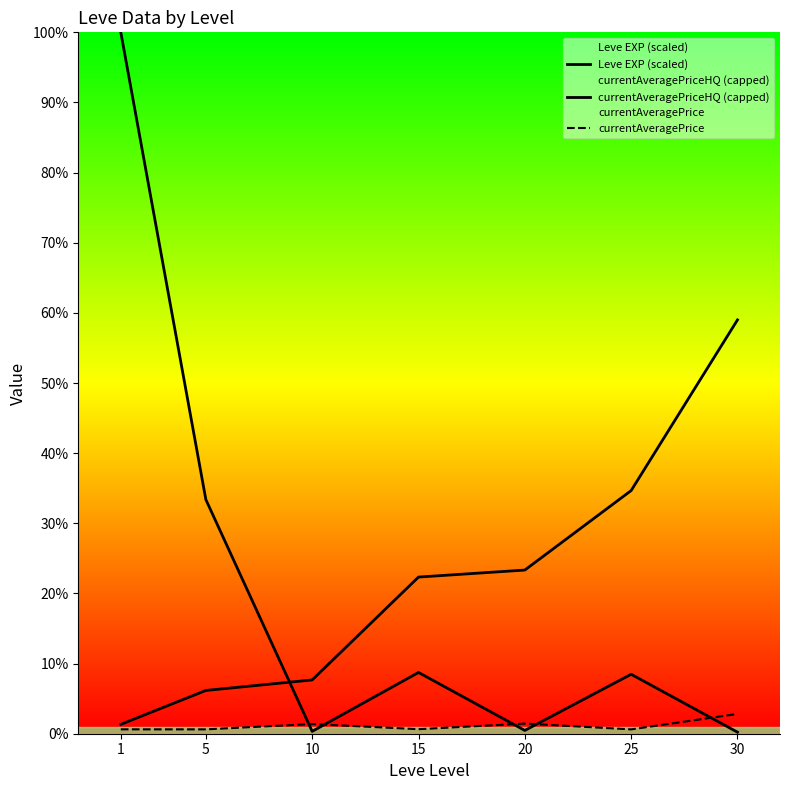

What are all the series names shown in the legend?

Leve EXP (scaled), currentAveragePriceHQ (capped), currentAveragePrice